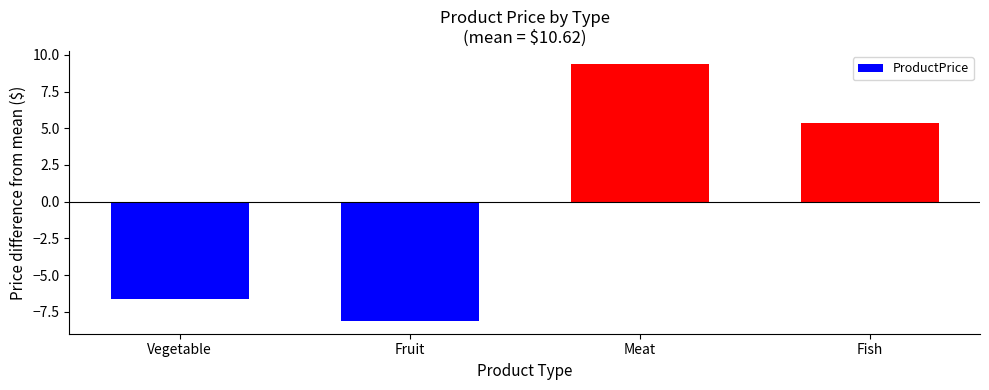

How many bars are there in total?

4